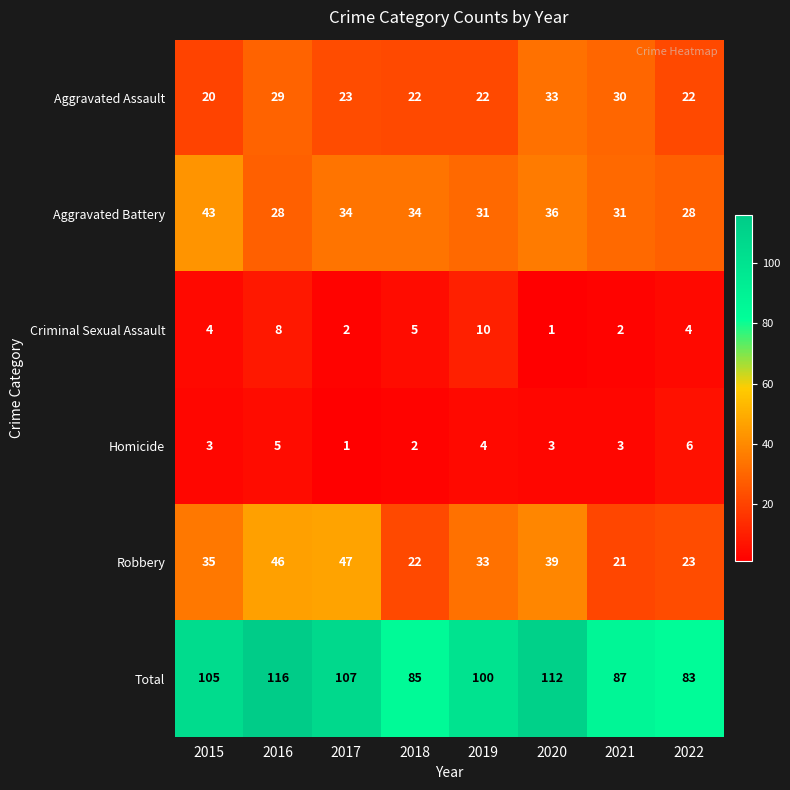

How many Homicide values are between 3 and 5?

5